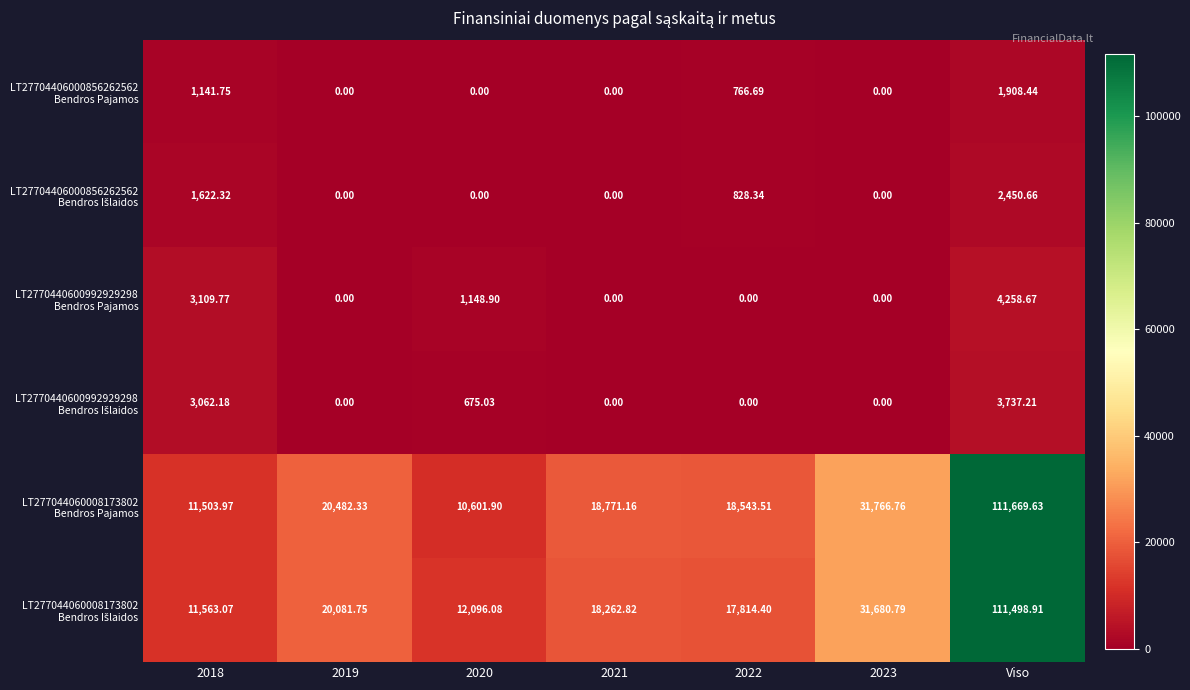

At which category is the sum across all series the highest?

Viso